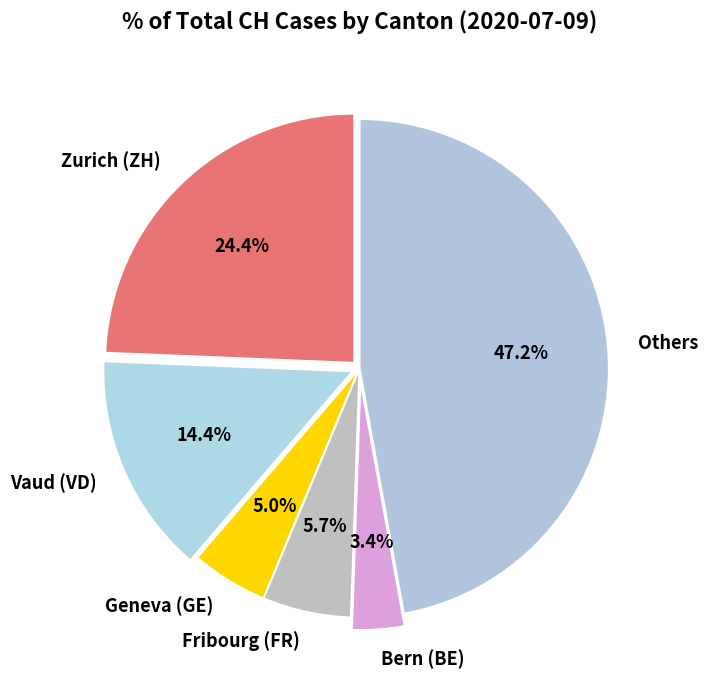

What portion of the pie excludes Fribourg (FR)?

94.3%